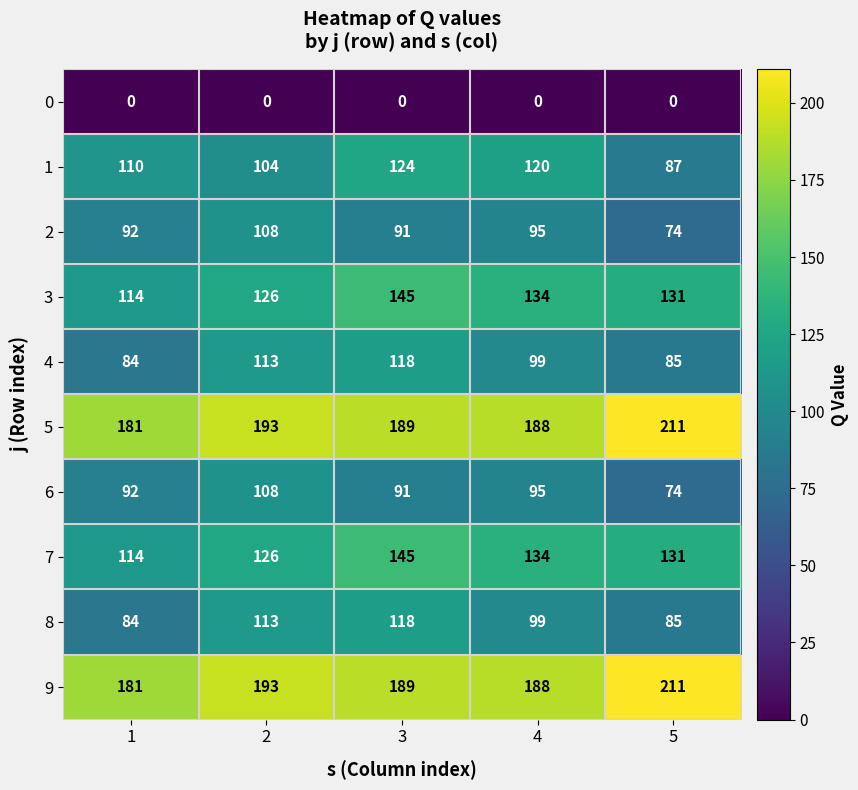

True or false: 7 has a value of 126 at 2.

True